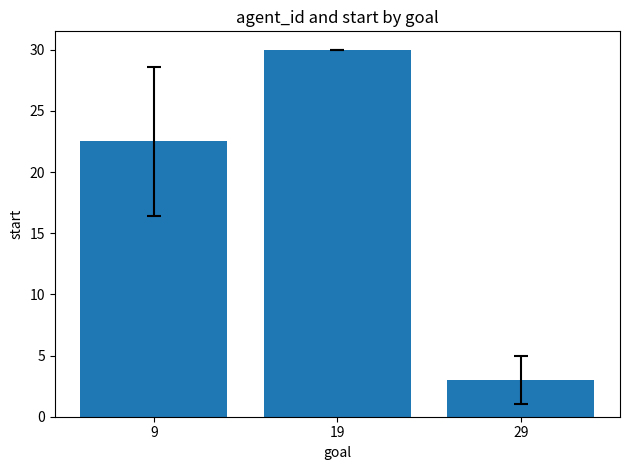

What is the difference between the second highest and minimum values?

19.5